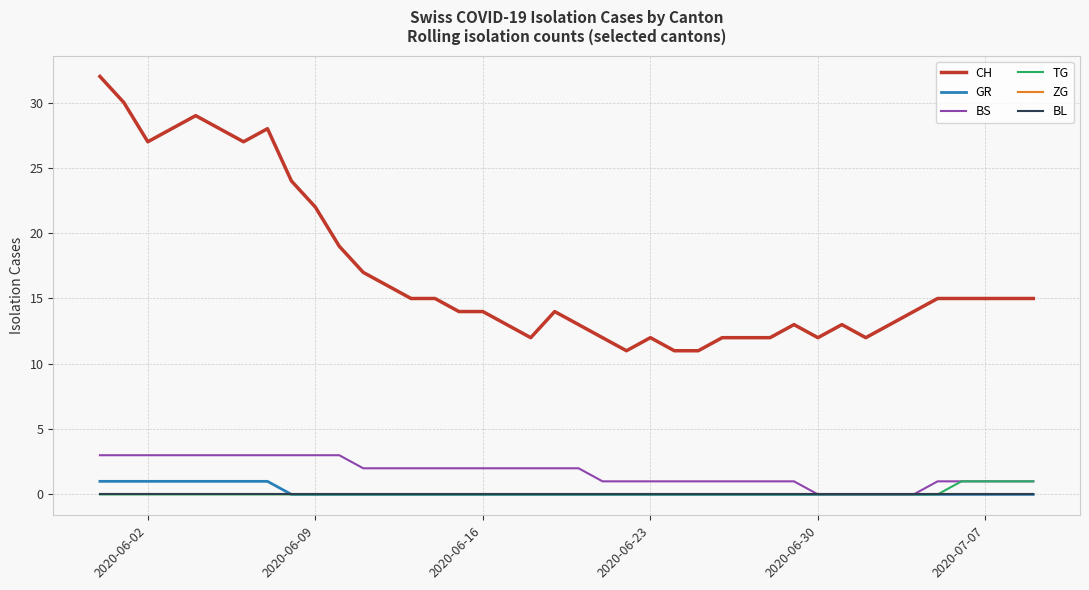

Does the chart have visible grid lines?

Yes